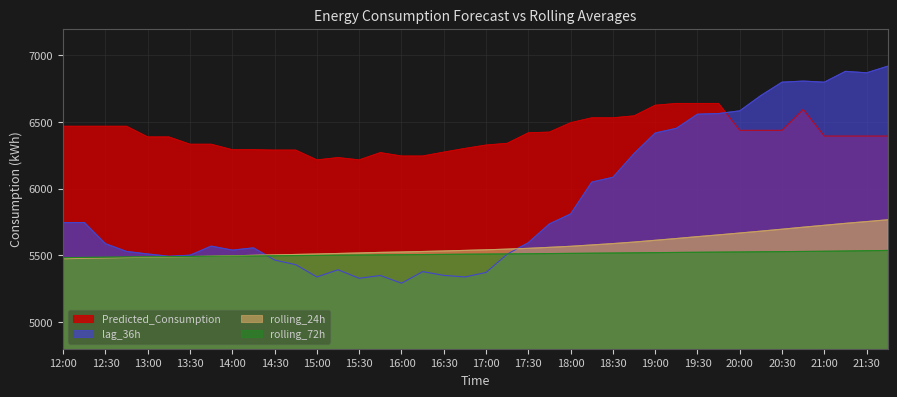

At which category is the sum across all series the highest?

2025-02-04 20:45:00